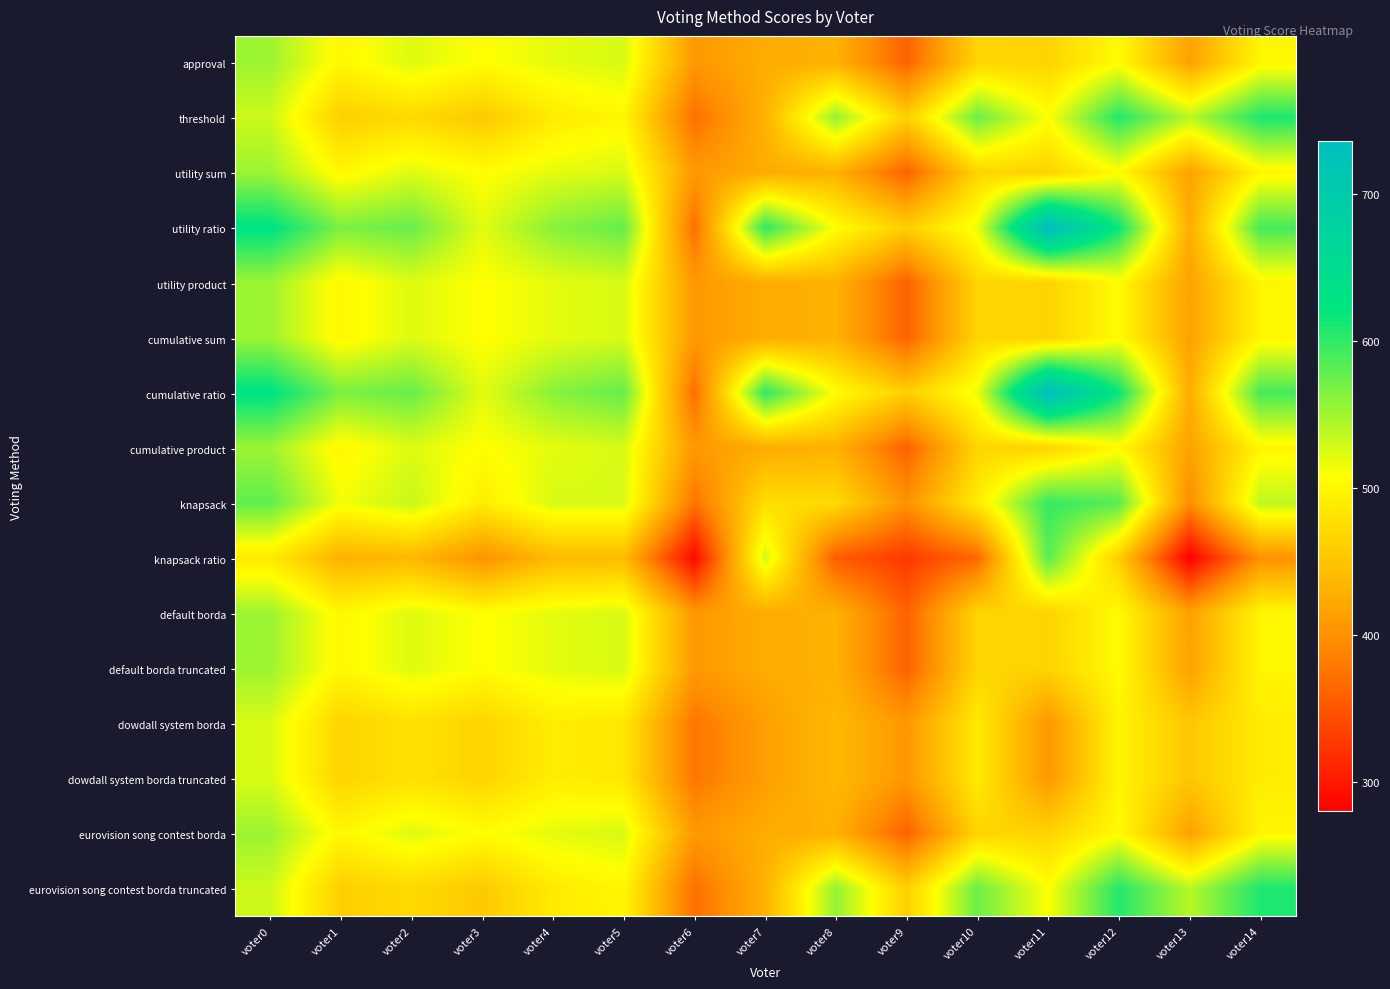

Reading right to left, list all the values displayed in this chart.

approval: voter14=500	voter13=416	voter12=505	voter11=465	voter10=467	voter9=360	voter8=431	voter7=426	voter6=407	voter5=526	voter4=520	voter3=507	voter2=523	voter1=501	voter0=552
threshold: voter14=609	voter13=540	voter12=606	voter11=509	voter10=574	voter9=462	voter8=556	voter7=432	voter6=371	voter5=500	voter4=489	voter3=455	voter2=471	voter1=461	voter0=531
utility sum: voter14=500	voter13=416	voter12=505	voter11=465	voter10=467	voter9=360	voter8=431	voter7=426	voter6=407	voter5=526	voter4=520	voter3=507	voter2=523	voter1=501	voter0=552
utility ratio: voter14=591	voter13=427	voter12=618	voter11=736	voter10=516	voter9=461	voter8=507	voter7=601	voter6=370	voter5=577	voter4=561	voter3=521	voter2=576	voter1=567	voter0=627
utility product: voter14=500	voter13=416	voter12=505	voter11=465	voter10=467	voter9=360	voter8=431	voter7=426	voter6=407	voter5=526	voter4=520	voter3=507	voter2=523	voter1=501	voter0=552
cumulative sum: voter14=500	voter13=416	voter12=505	voter11=465	voter10=467	voter9=360	voter8=431	voter7=426	voter6=407	voter5=526	voter4=520	voter3=507	voter2=523	voter1=501	voter0=552
cumulative ratio: voter14=591	voter13=427	voter12=618	voter11=736	voter10=516	voter9=461	voter8=507	voter7=601	voter6=370	voter5=577	voter4=561	voter3=521	voter2=576	voter1=567	voter0=627
cumulative product: voter14=500	voter13=416	voter12=505	voter11=465	voter10=467	voter9=360	voter8=431	voter7=426	voter6=407	voter5=526	voter4=520	voter3=507	voter2=523	voter1=501	voter0=552
knapsack: voter14=537	voter13=396	voter12=583	voter11=598	voter10=489	voter9=400	voter8=472	voter7=475	voter6=375	voter5=526	voter4=526	voter3=491	voter2=534	voter1=513	voter0=579
knapsack ratio: voter14=401	voter13=280	voter12=460	voter11=582	voter10=365	voter9=327	voter8=355	voter7=529	voter6=287	voter5=440	voter4=440	voter3=401	voter2=438	voter1=431	voter0=488
default borda: voter14=500	voter13=416	voter12=505	voter11=465	voter10=467	voter9=360	voter8=431	voter7=426	voter6=407	voter5=526	voter4=520	voter3=507	voter2=523	voter1=501	voter0=552
default borda truncated: voter14=500	voter13=416	voter12=505	voter11=465	voter10=467	voter9=360	voter8=431	voter7=426	voter6=407	voter5=526	voter4=520	voter3=507	voter2=523	voter1=501	voter0=552
dowdall system borda: voter14=490	voter13=453	voter12=498	voter11=406	voter10=489	voter9=406	voter8=439	voter7=413	voter6=376	voter5=486	voter4=491	voter3=466	voter2=479	voter1=466	voter0=525
dowdall system borda truncated: voter14=490	voter13=453	voter12=498	voter11=406	voter10=489	voter9=406	voter8=439	voter7=413	voter6=376	voter5=486	voter4=491	voter3=466	voter2=479	voter1=466	voter0=525
eurovision song contest borda: voter14=500	voter13=416	voter12=505	voter11=465	voter10=467	voter9=360	voter8=431	voter7=426	voter6=407	voter5=526	voter4=520	voter3=507	voter2=523	voter1=501	voter0=552
eurovision song contest borda truncated: voter14=609	voter13=540	voter12=606	voter11=509	voter10=574	voter9=462	voter8=556	voter7=432	voter6=371	voter5=500	voter4=489	voter3=455	voter2=471	voter1=461	voter0=531